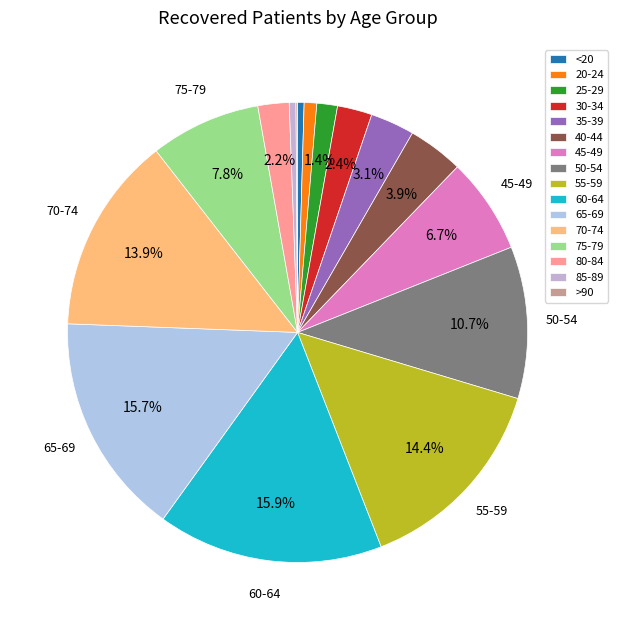

Is <20 the majority of the pie?

No